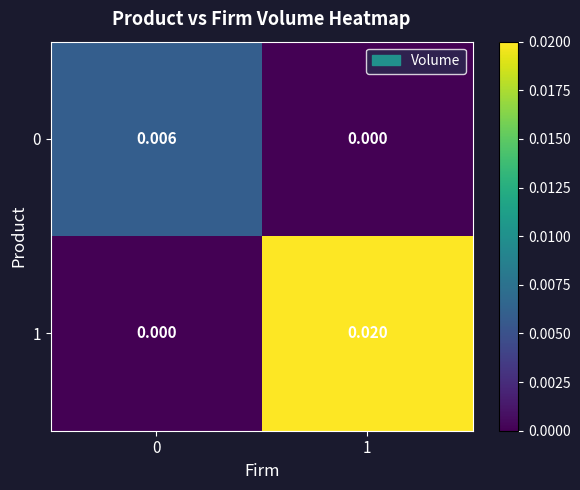

Is the value of 0 at 0 greater than the value of 1 at 0?

Yes